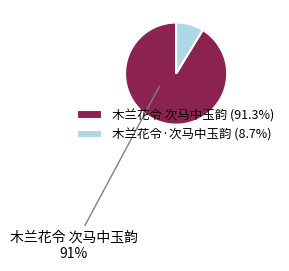

The 木兰花令 次马中玉韵 slice represents 99% of the pie. True or false?

False